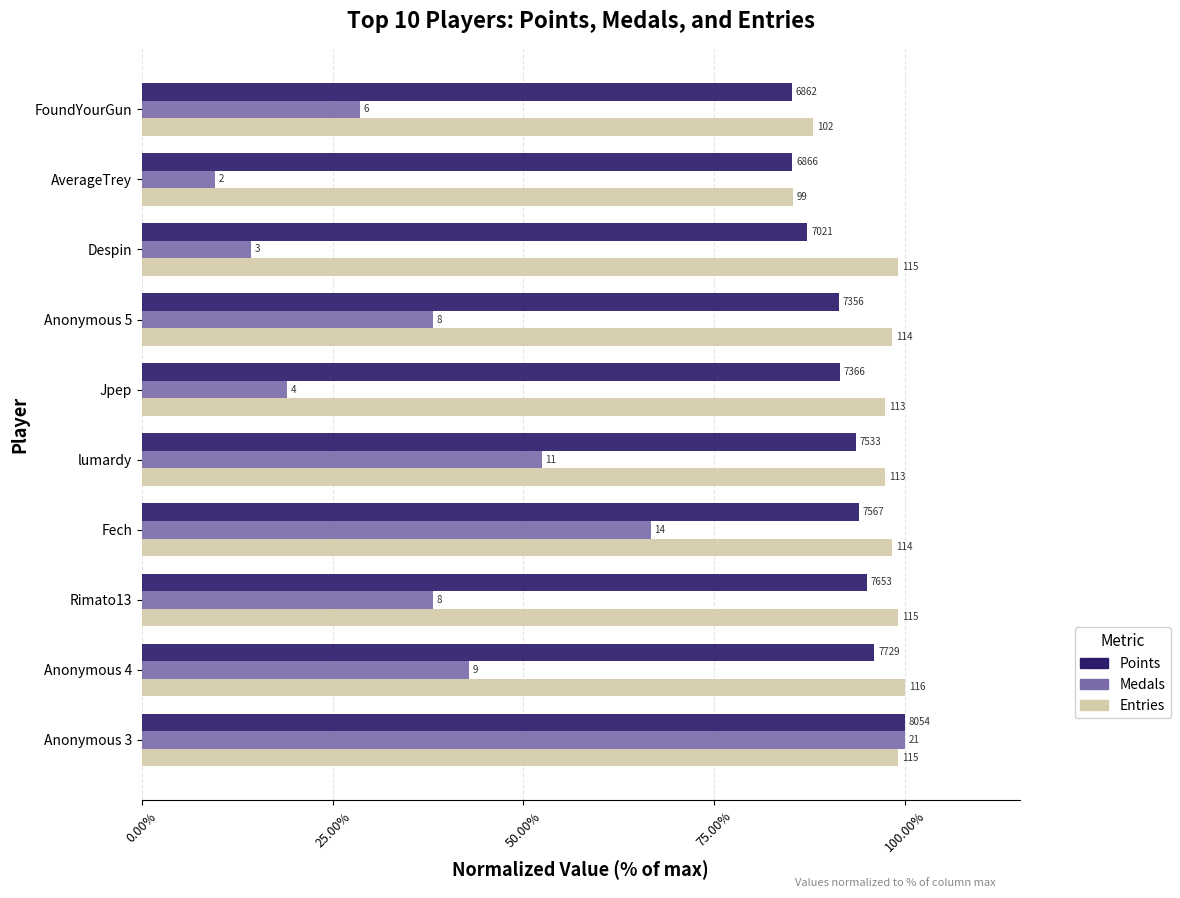

What is the maximum value shown in the chart?

100.0